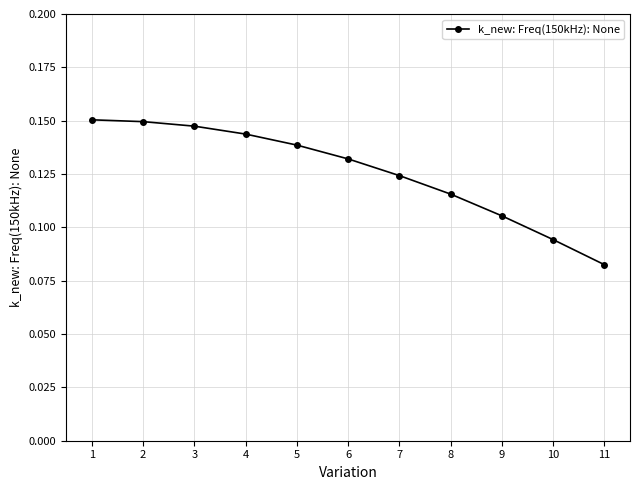

At which category does the chart reach its minimum across all series?

11